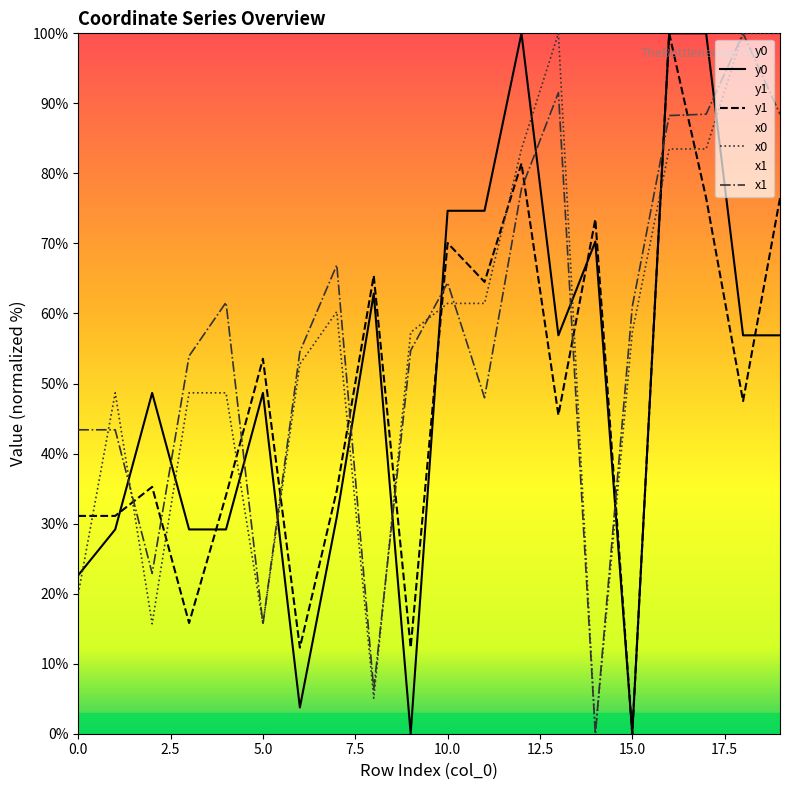

The value of y0 at 10.0 is 74.7. True or false?

True